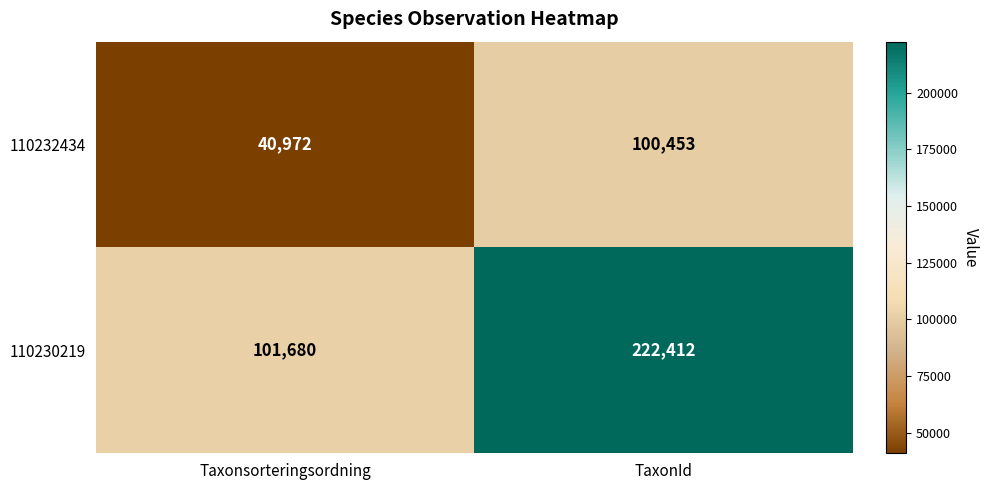

What is the total value across all series at Taxonsorteringsordning?

142652